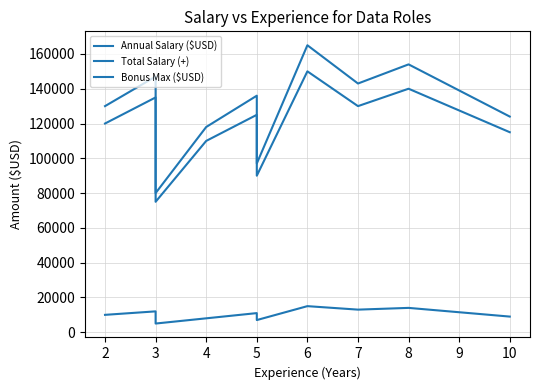

Where does the Annual Salary ($USD) series first go above 125000?

3